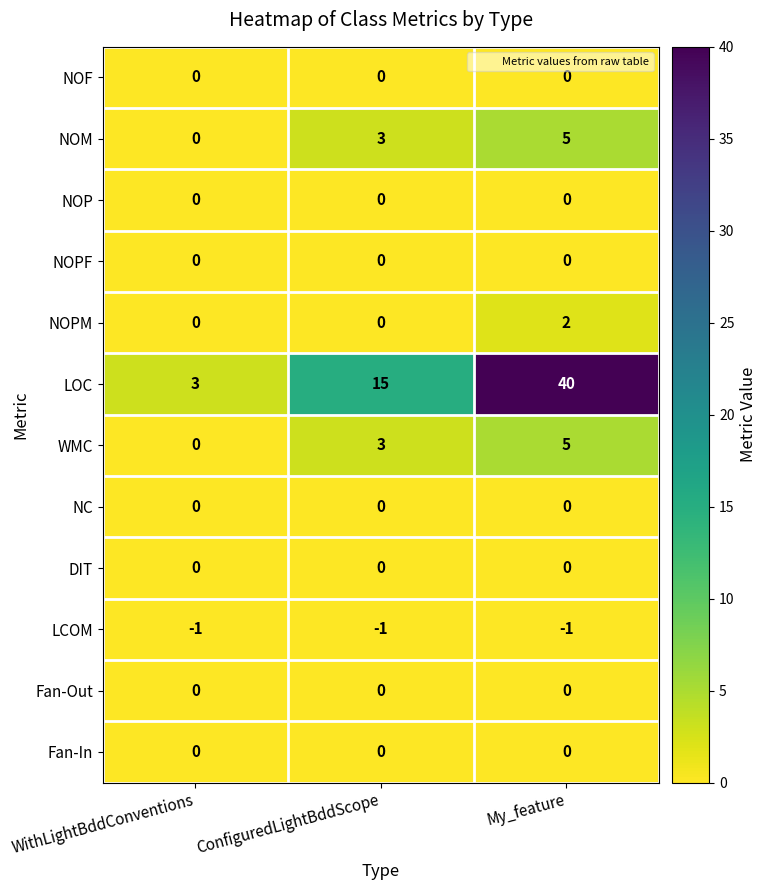

List the labels in order of WMC value, largest first.

My_feature, ConfiguredLightBddScope, WithLightBddConventions